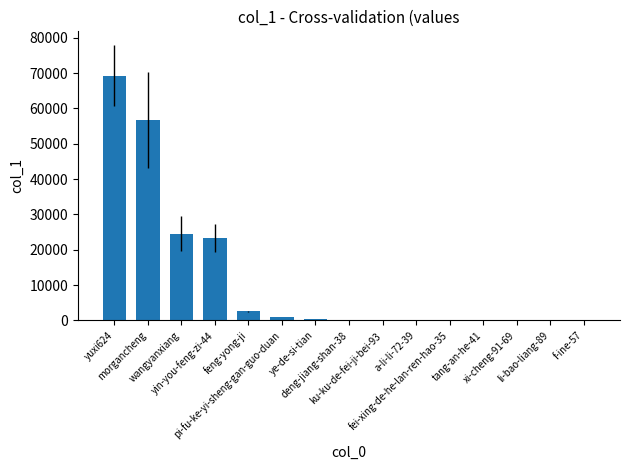

At which category does the chart reach its peak across all series?

yuxi624